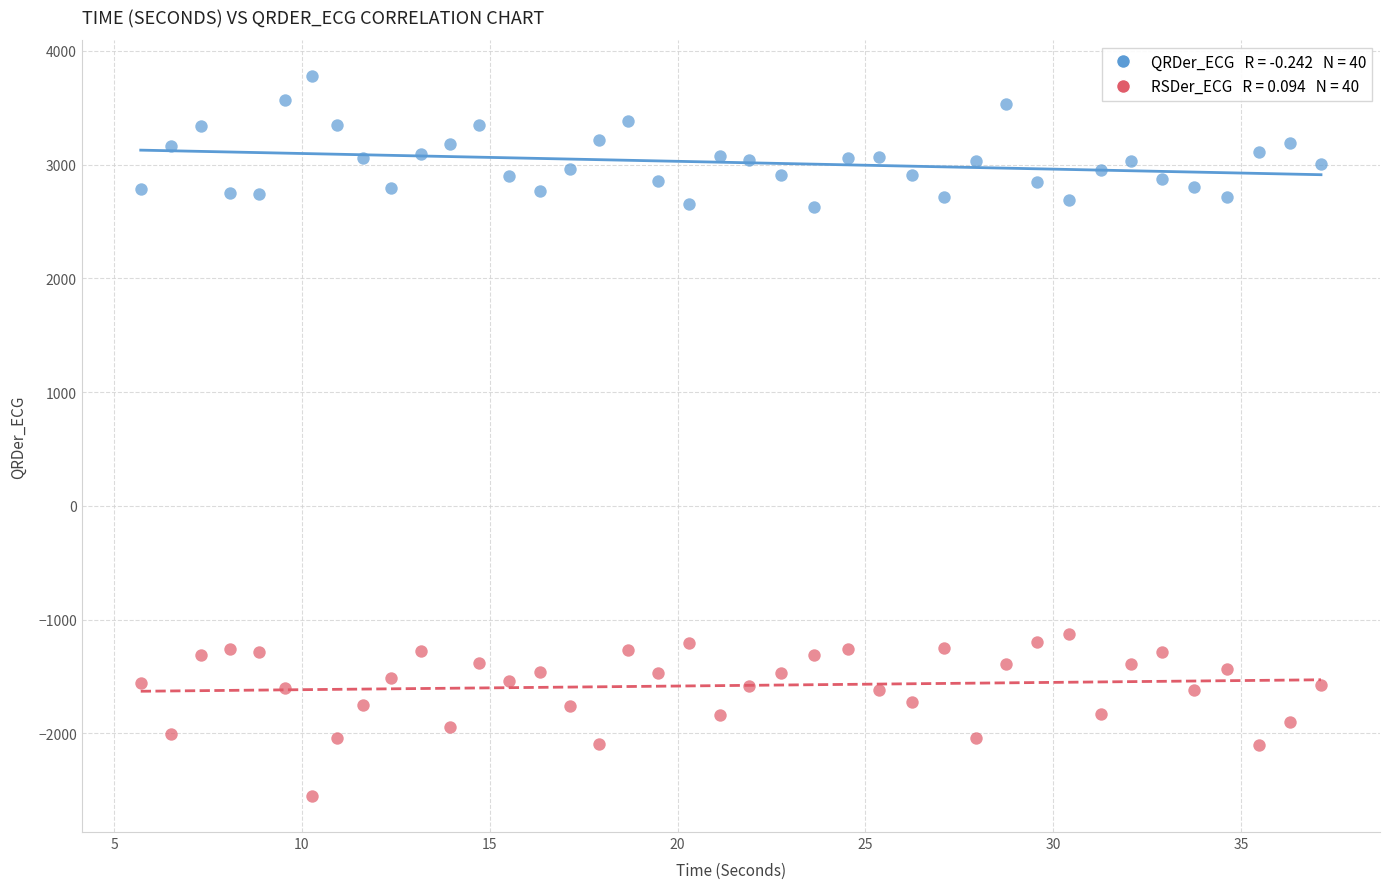

Across all data points, what is the range of Y values (max minus min)?

6329.2